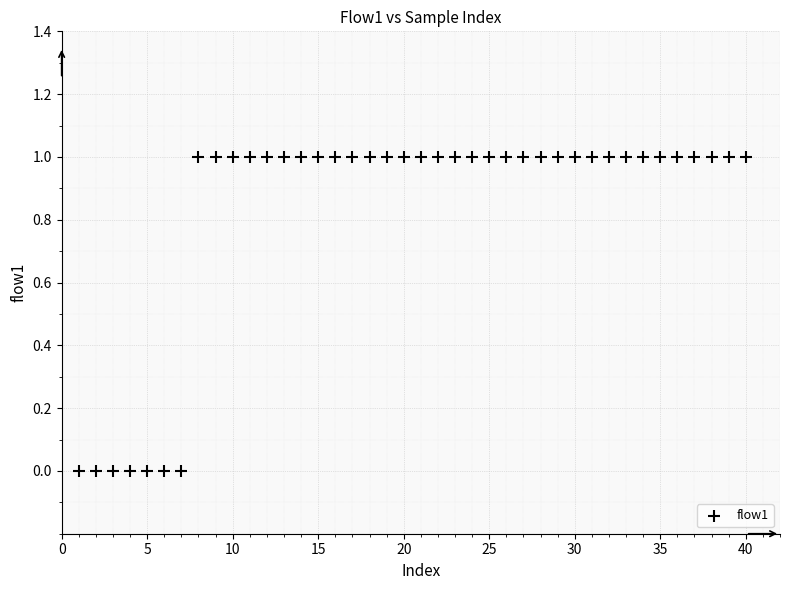

What is the range of X values (max minus min)?

39